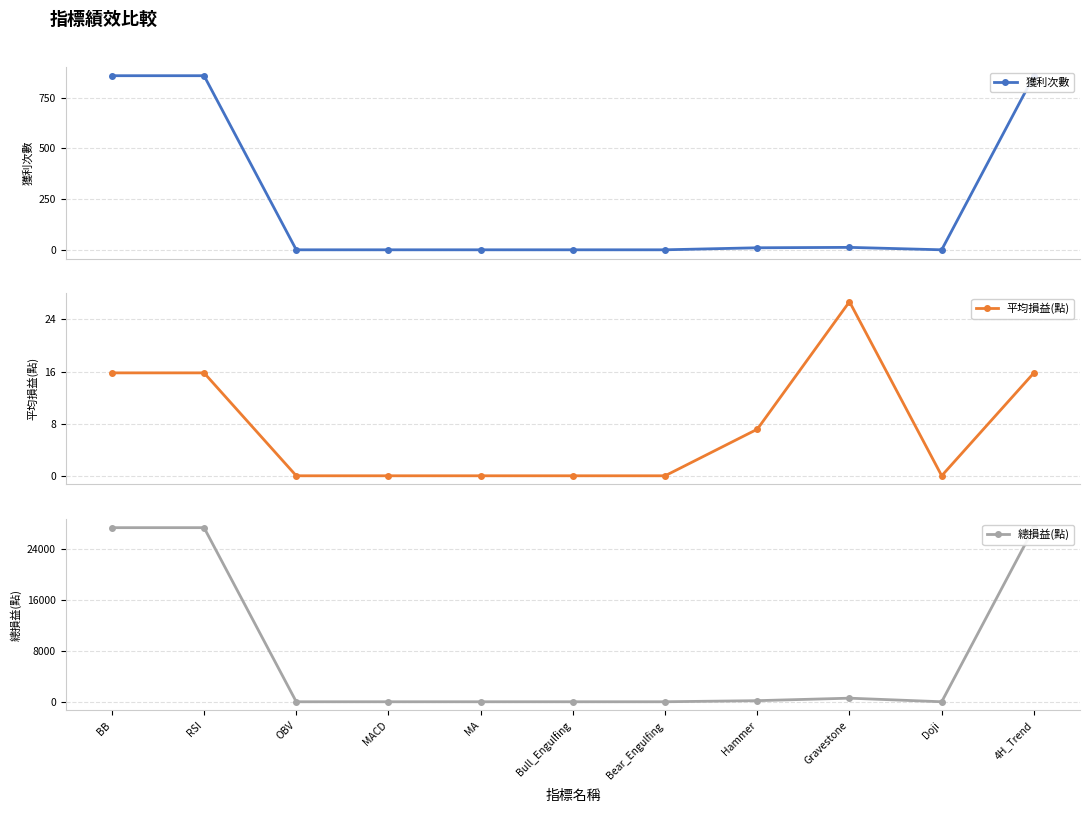

Rank the categories by 平均損益(點) value from lowest to highest.

OBV, MACD, MA, Bull_Engulfing, Bear_Engulfing, Doji, Hammer, BB, RSI, 4H_Trend, Gravestone